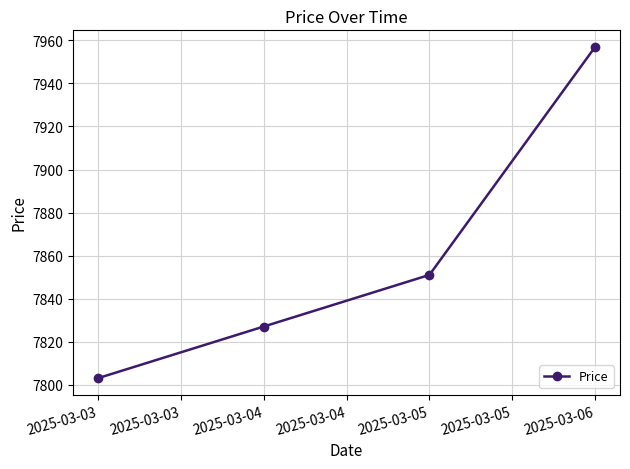

List the labels in order of value, largest first.

2025-03-06, 2025-03-05, 2025-03-04, 2025-03-03